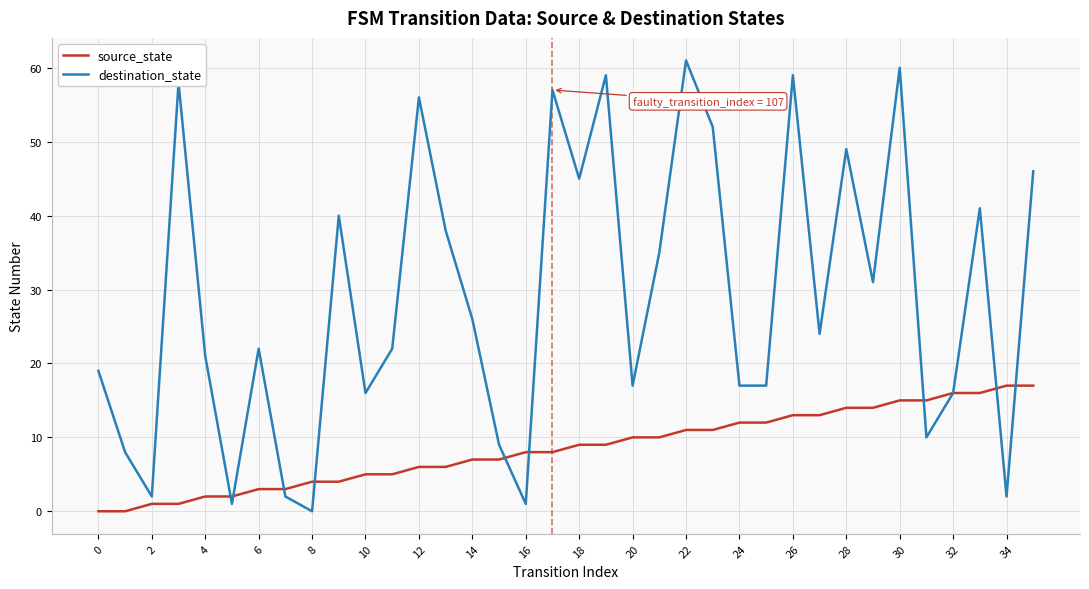

Which series ends up on top after the final intersection of source_state and destination_state?

destination_state